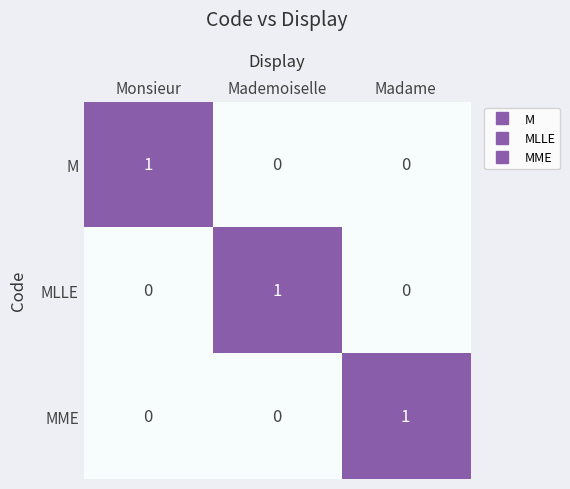

The MLLE series shows 0 at Monsieur. True or false?

True